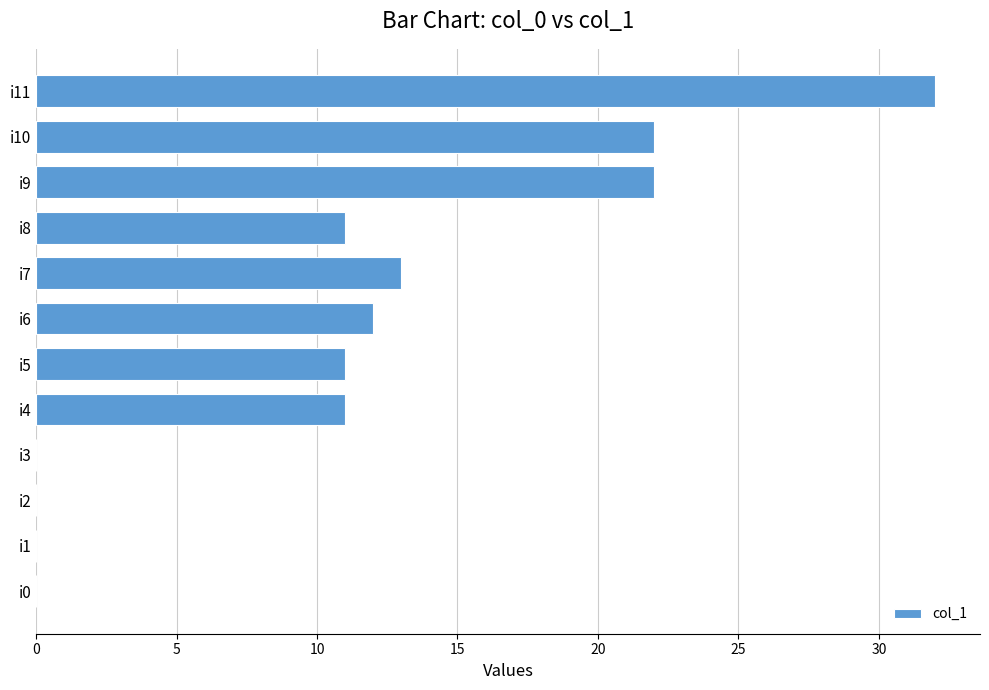

Where is the data nearest to the value 16?

i7